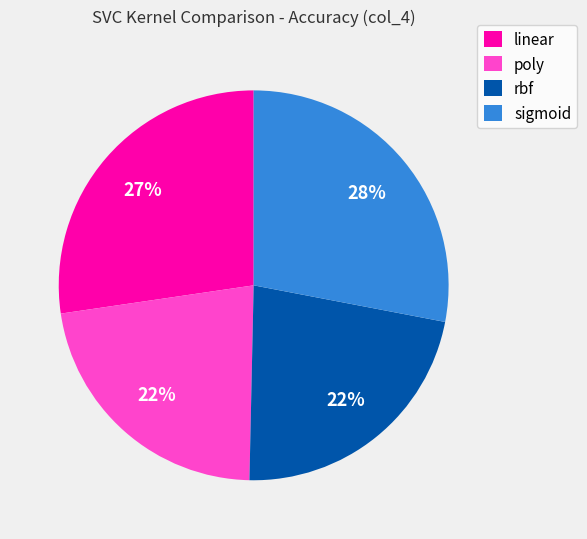

What is the largest slice in the pie chart?

sigmoid